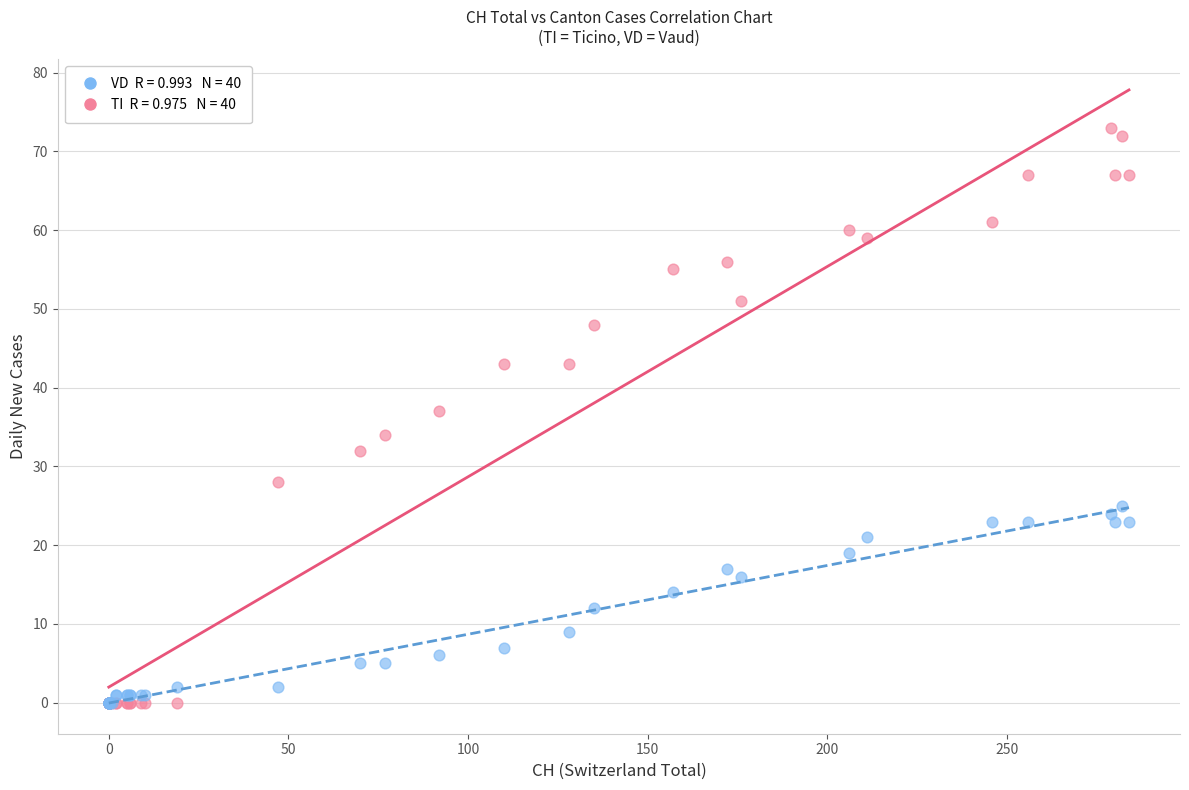

Across all series, what Y value is closest to 36?

37